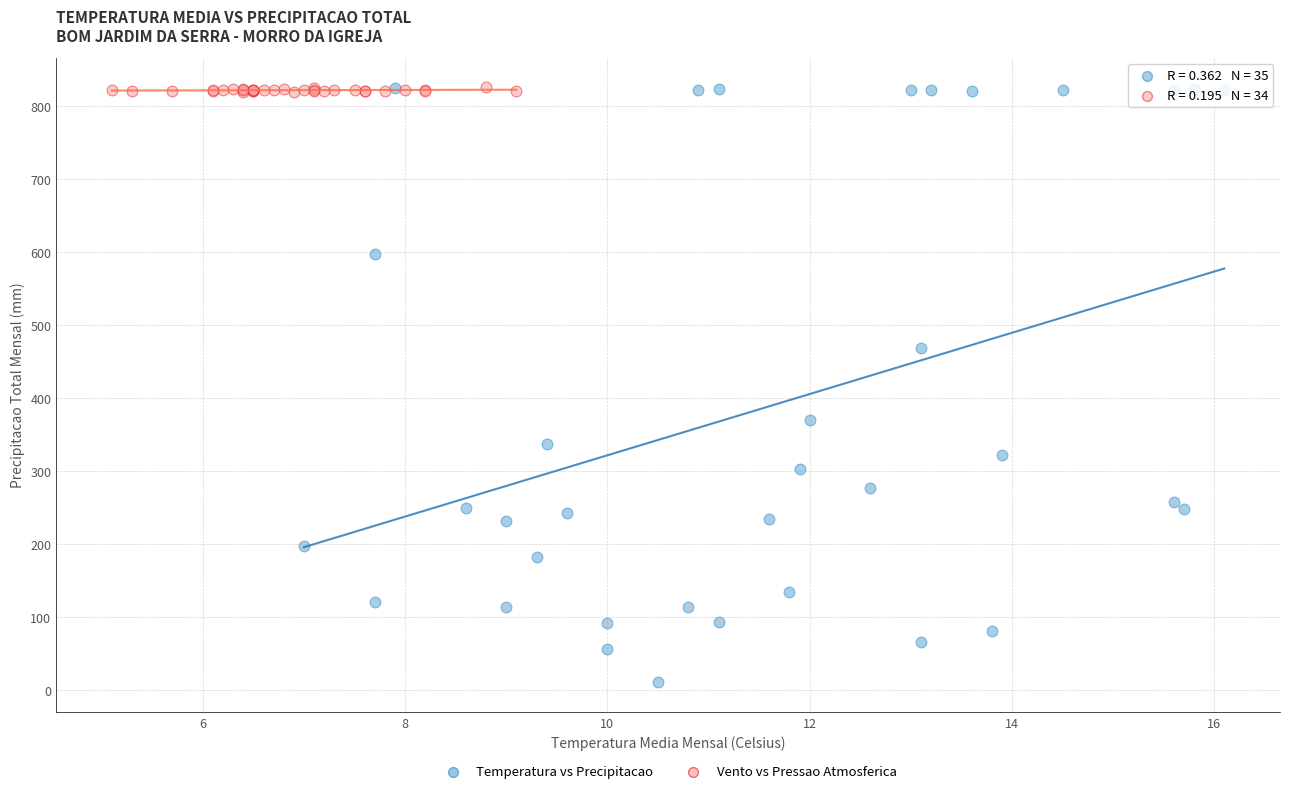

Which series reaches the minimum Y coordinate?

Temperatura vs Precipitacao